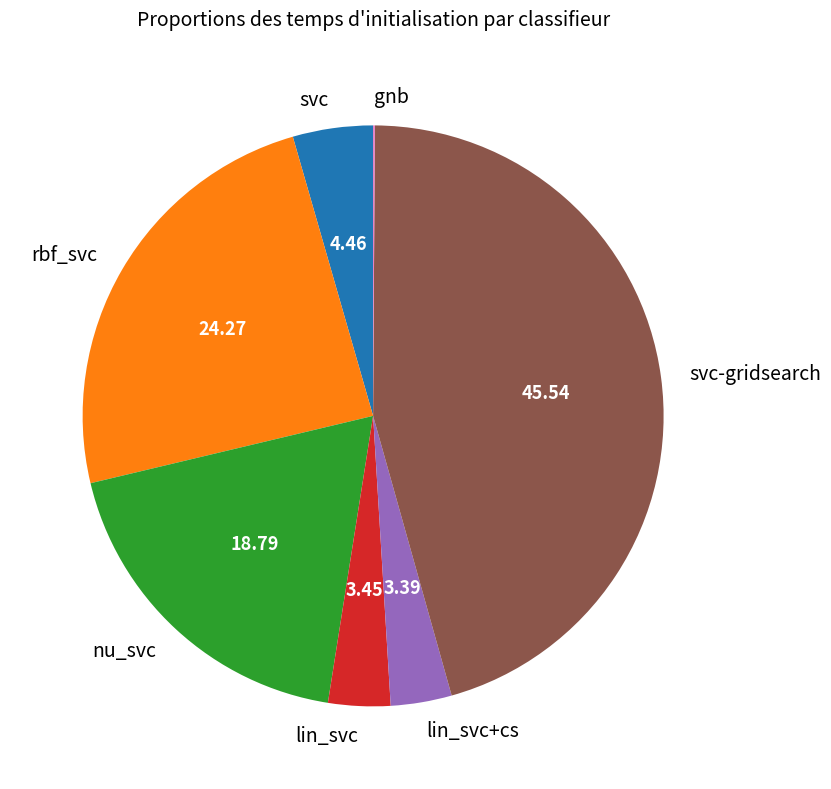

Which slice is the largest?

svc-gridsearch